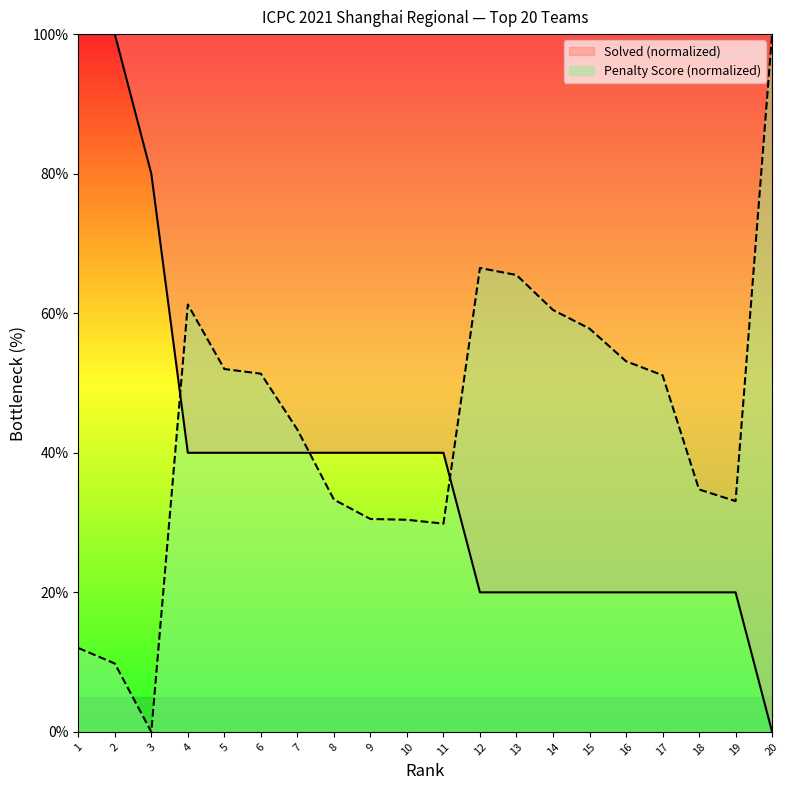

Reading right to left, what are all the values shown in this chart?

Solved: 20=0.0	19=20.0	18=20.0	17=20.0	16=20.0	15=20.0	14=20.0	13=20.0	12=20.0	11=40.0	10=40.0	9=40.0	8=40.0	7=40.0	6=40.0	5=40.0	4=40.0	3=80.0	2=100.0	1=100.0
Penalty: 20=100.0	19=33.1	18=34.7	17=51.1	16=53.1	15=57.8	14=60.5	13=65.5	12=66.5	11=29.8	10=30.4	9=30.5	8=33.3	7=43.3	6=51.3	5=52.0	4=61.2	3=0.0	2=9.8	1=12.0